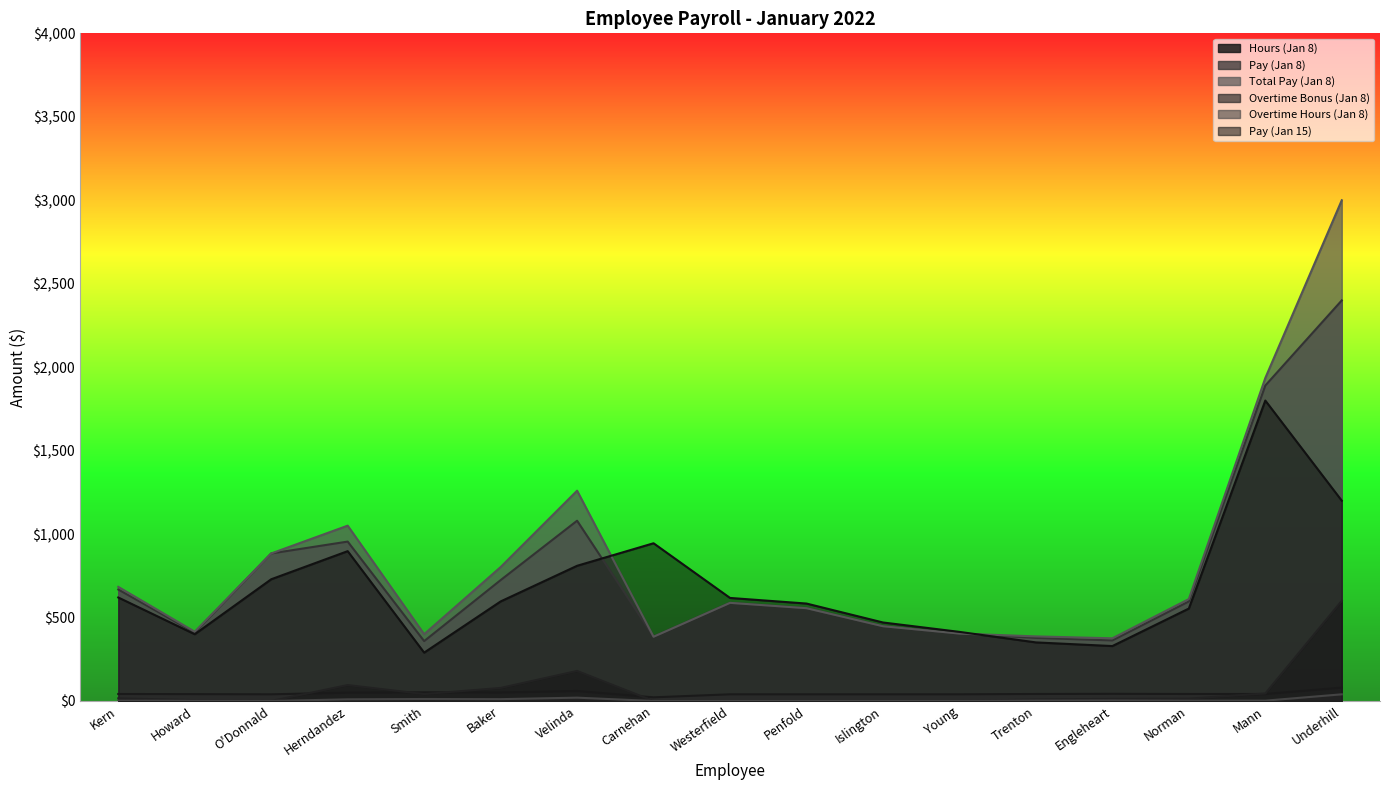

Count the number of data series in this chart.

6